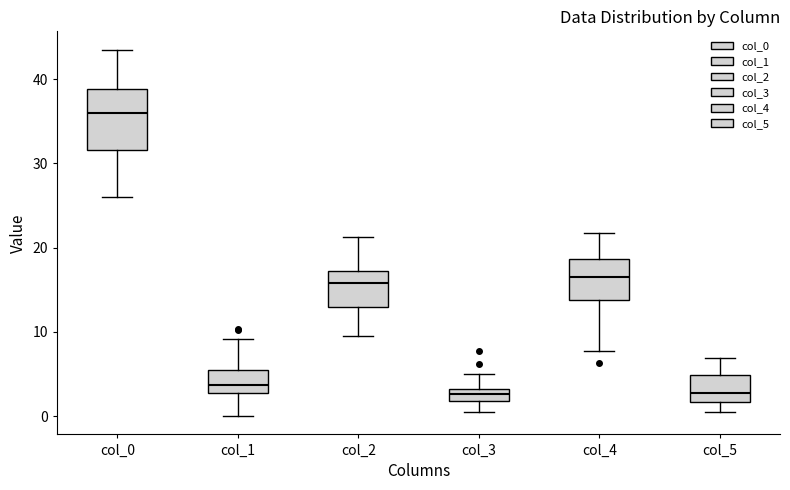

Which box is the tallest, from its lower edge to its upper edge?

col_0